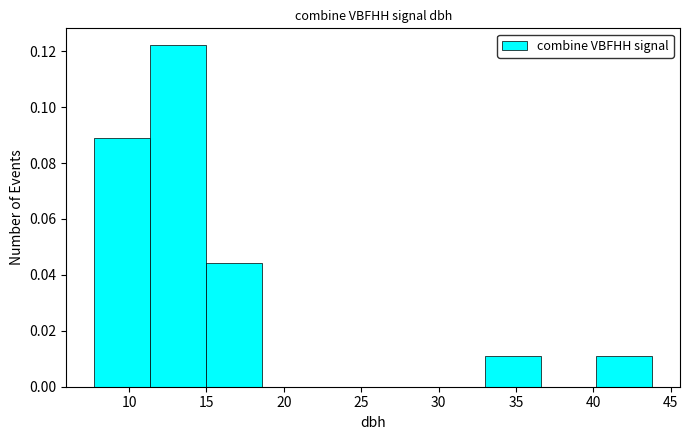

Reading left to right, transcribe this chart: for each bar, give the range it covers on the x-axis and its height. Neither the bar edges nor the heights are printed on the chart, so give them approximately, as read against the axes.

8.0 to 11.5: 0.088
11.5 to 15.0: 0.122
15.0 to 18.5: 0.044
18.5 to 22.0: 0
22.0 to 26.0: 0
26.0 to 29.5: 0
29.5 to 33.0: 0
33.0 to 36.5: 0.012
36.5 to 40.0: 0
40.0 to 44.0: 0.012